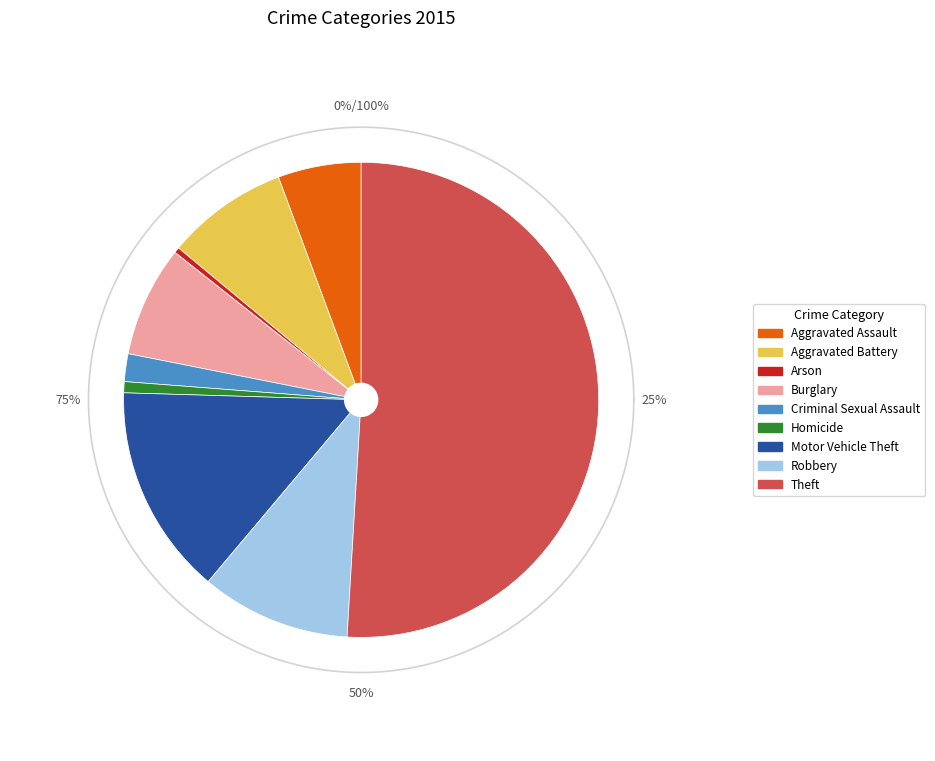

Is it true that Theft is 38% of the pie?

False